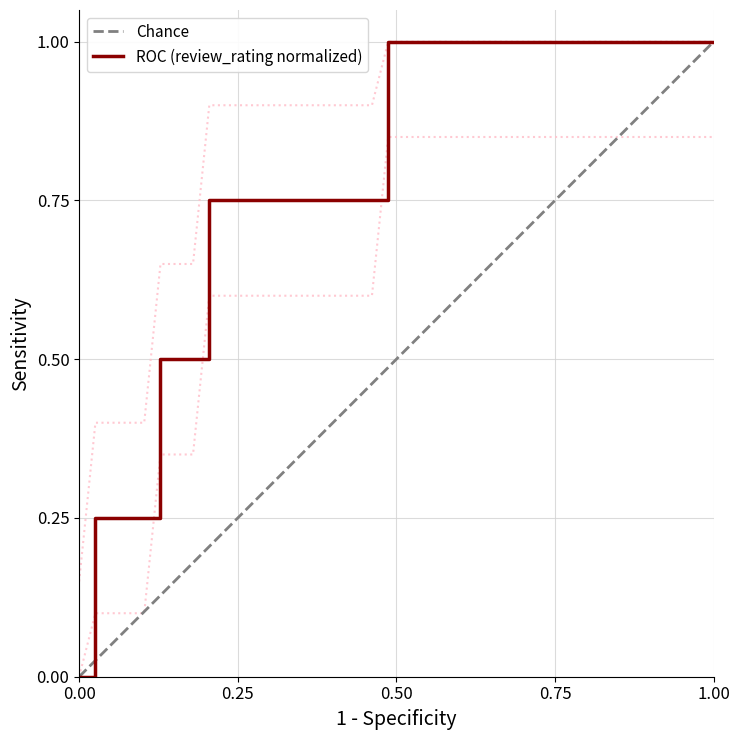

What is the highest value of the Chance series?

1.0